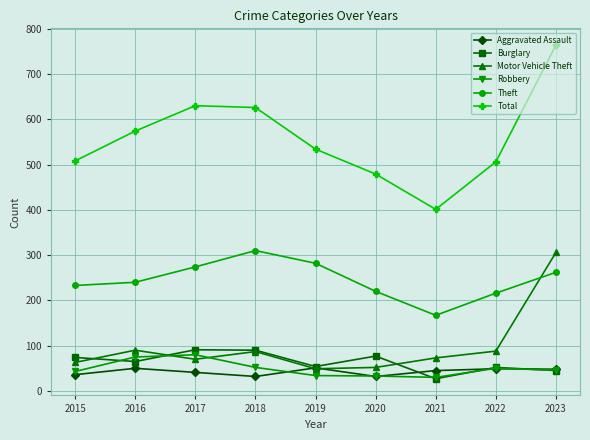

Between 2017 and 2023, which series saw the biggest shift?

Motor Vehicle Theft